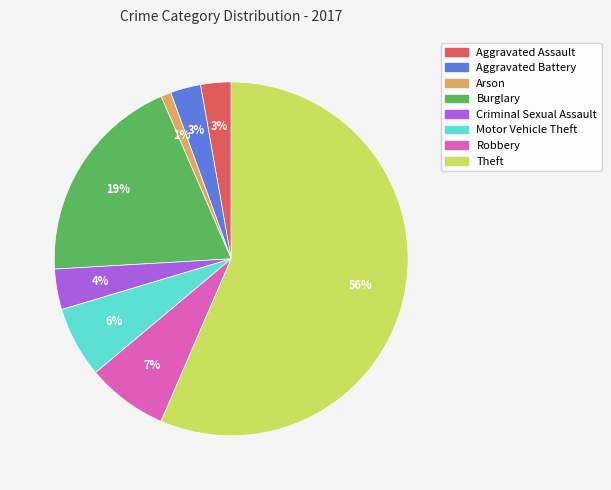

The Theft slice represents 45% of the pie. True or false?

False